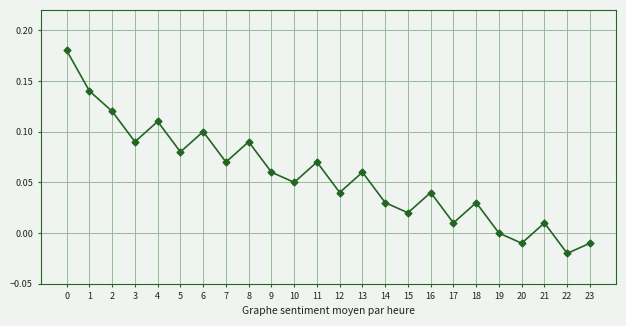

Which label corresponds to the smallest value in the chart?

22